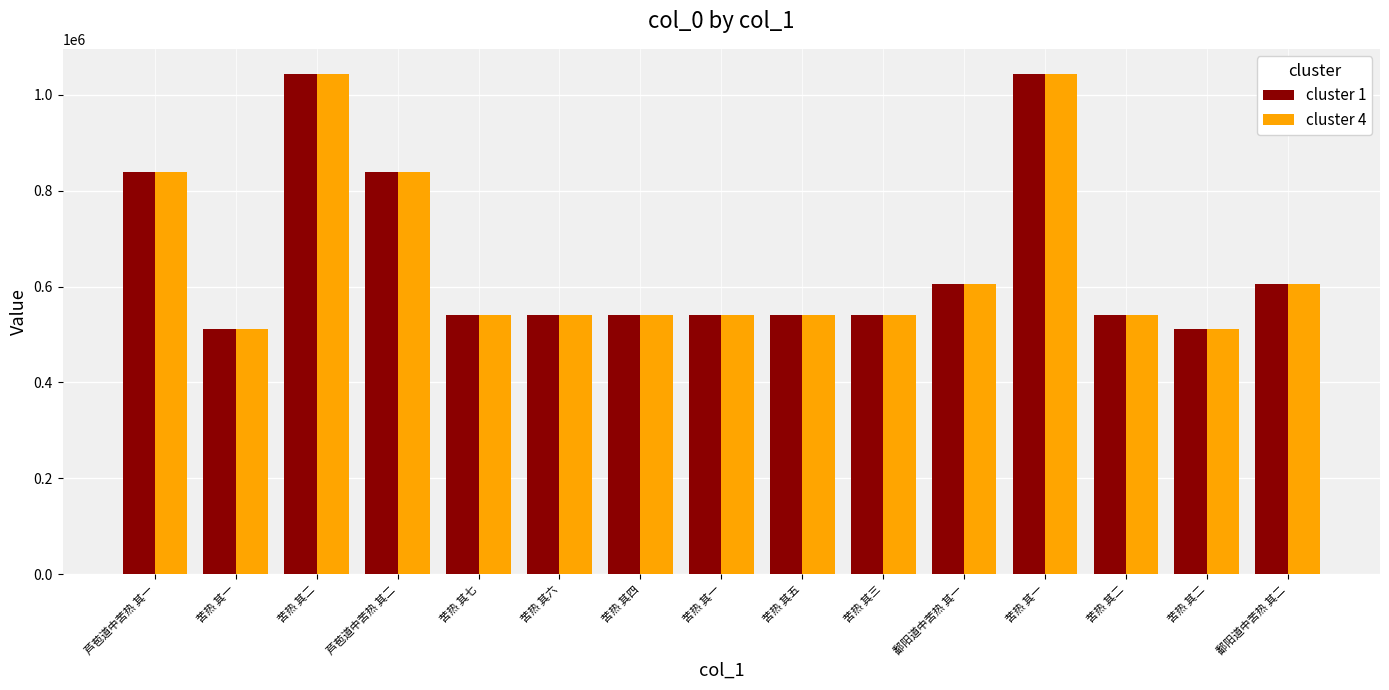

Reading left to right, transcribe all the data shown in this chart.

cluster 1: 838647	510736	1043152	838648	539894	539893	539891	539888	539892	539890	604418	1043151	539889	510737	604419
cluster 4: 838647	510736	1043152	838648	539894	539893	539891	539888	539892	539890	604418	1043151	539889	510737	604419